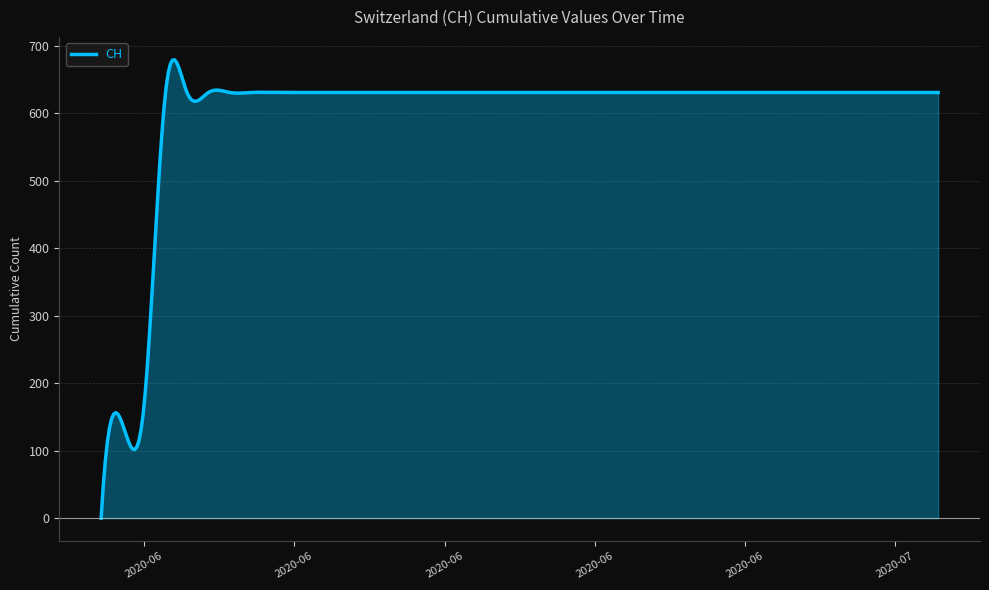

What position from the left is 2020-06-09?

10